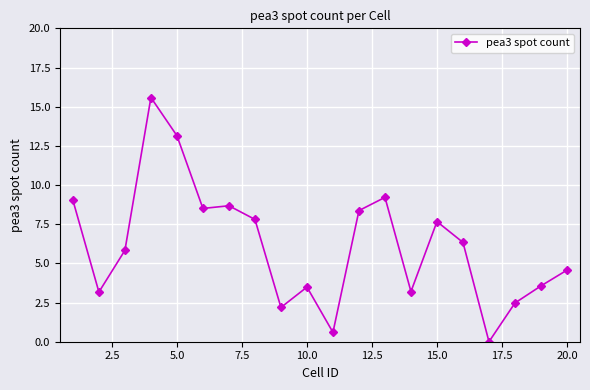

What is the sum of all values?

123.4